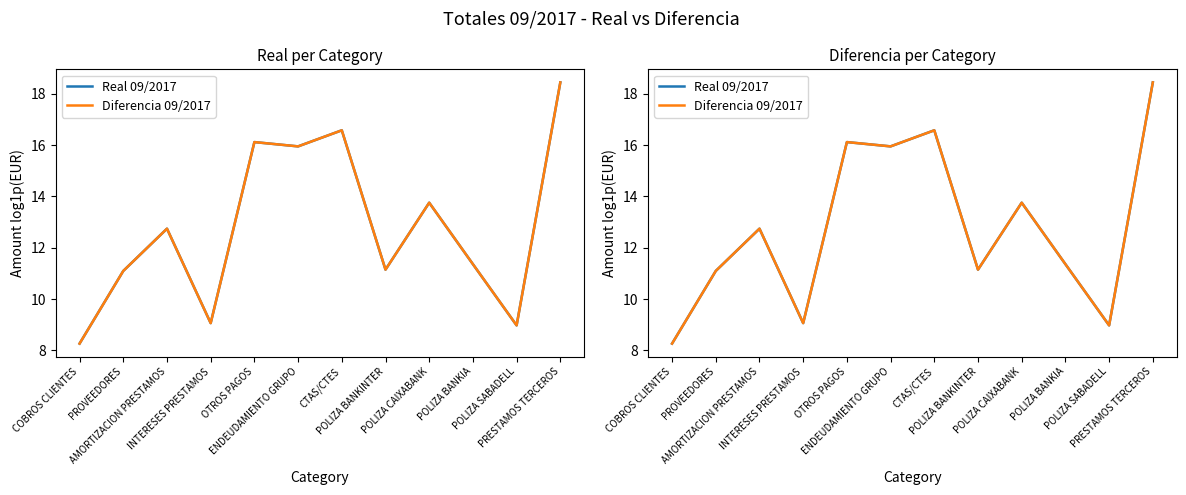

What is the average value of the Real 09/2017 series?

12.8